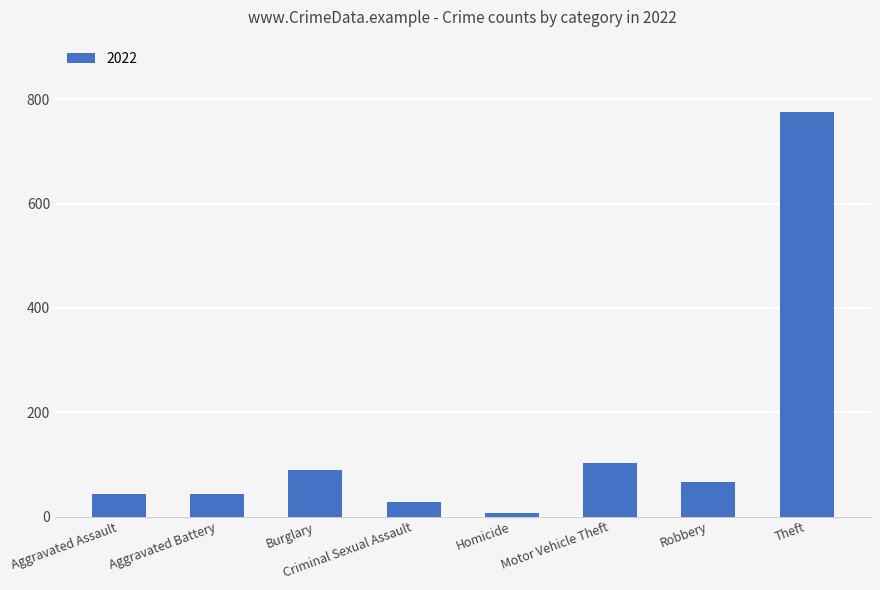

Read the value at Aggravated Battery.

44